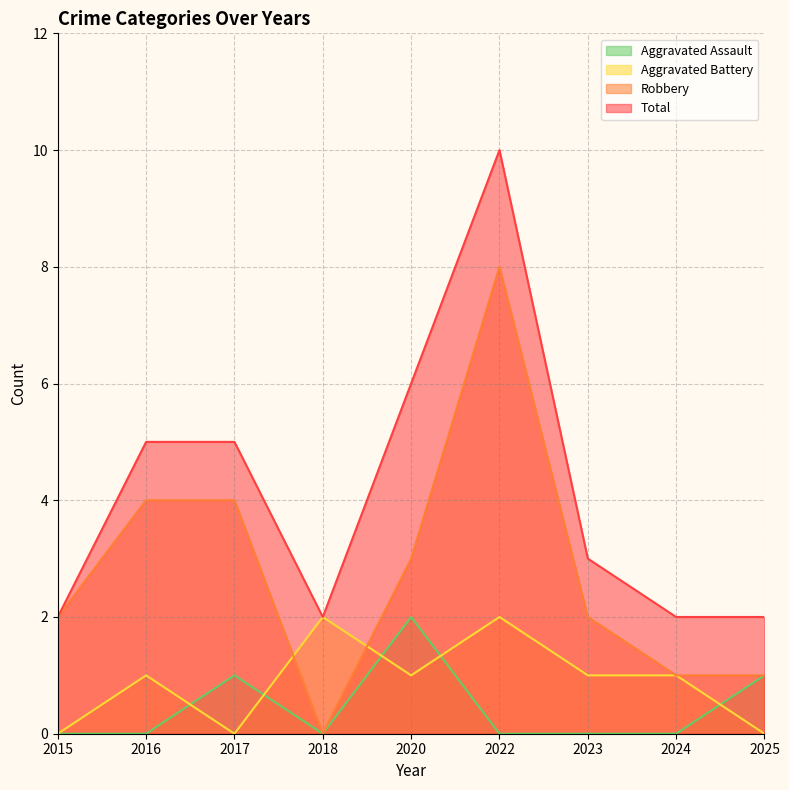

Is the value of Aggravated Battery at 2023 greater than the value of Aggravated Assault at 2025?

No